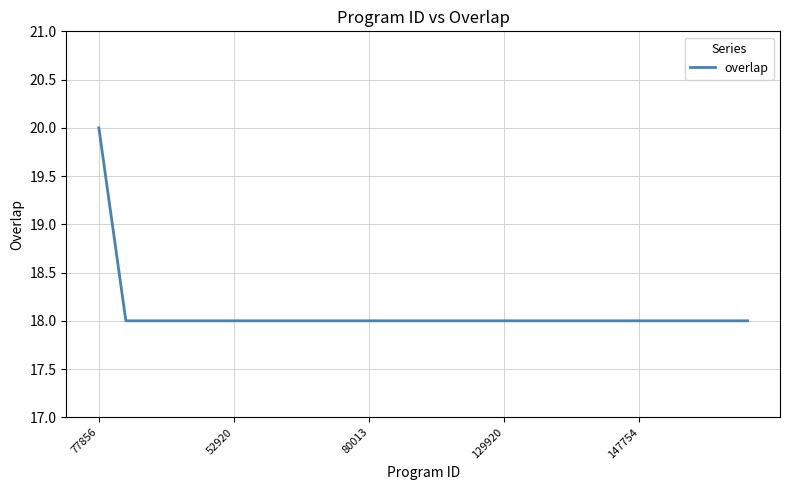

What is the smallest value displayed?

18